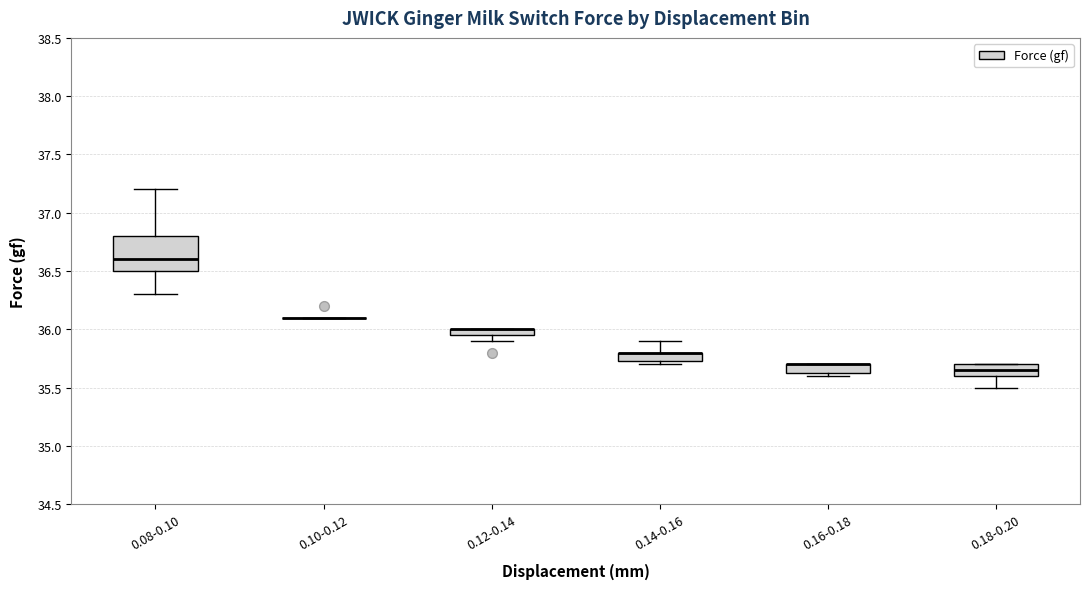

Where does the lower whisker of the box for 0.08-0.10 end on the y-axis? The values are not printed on the chart, so give them approximately, as read against the axis.

36.30